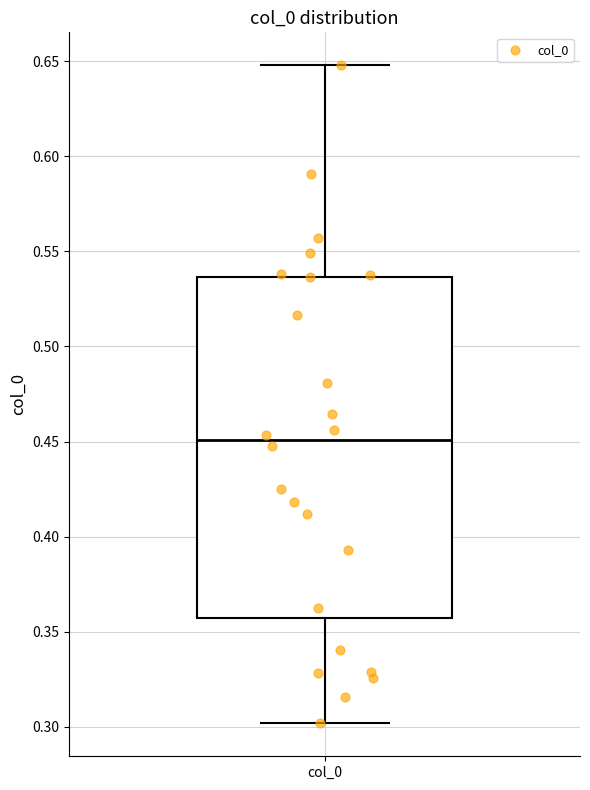

Read this box plot against the y-axis: the position of the median line, the range covered by the box, and the ends of both whiskers. The values are not printed on the chart, so give them approximately, as read against the axis.

median 0.450, box 0.355 to 0.535, whiskers 0.300 to 0.650